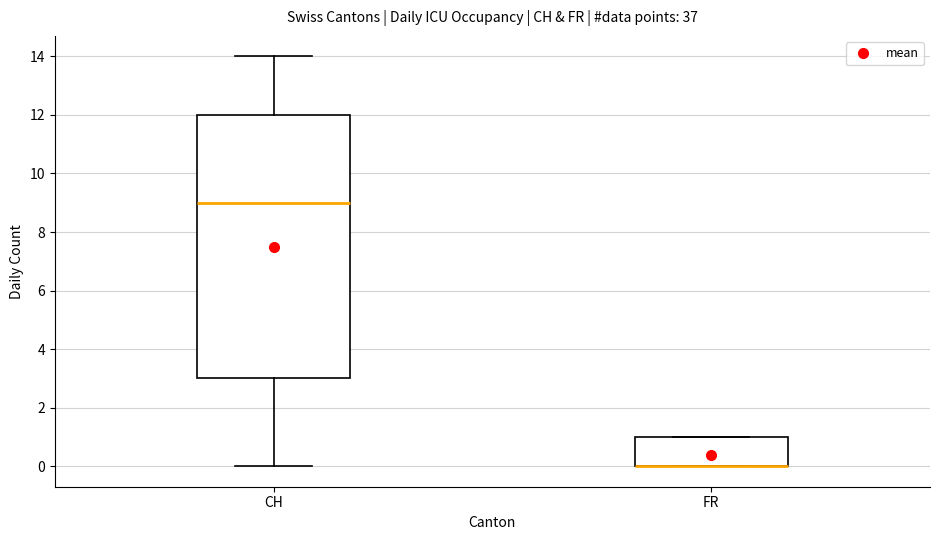

Which box is the tallest, from its lower edge to its upper edge?

CH